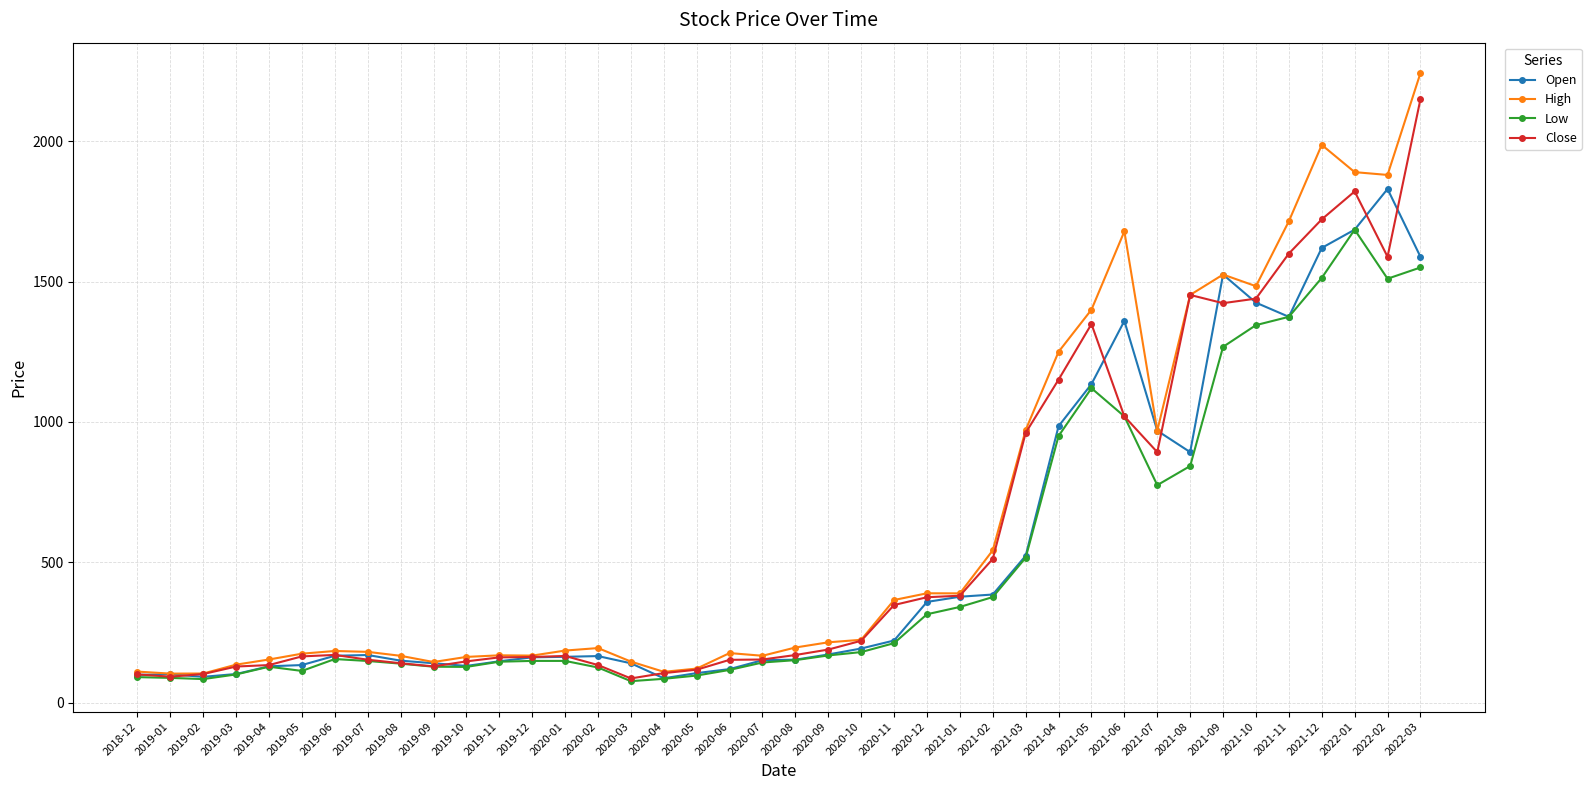

At how many categories does at least one series exceed 1059?

11